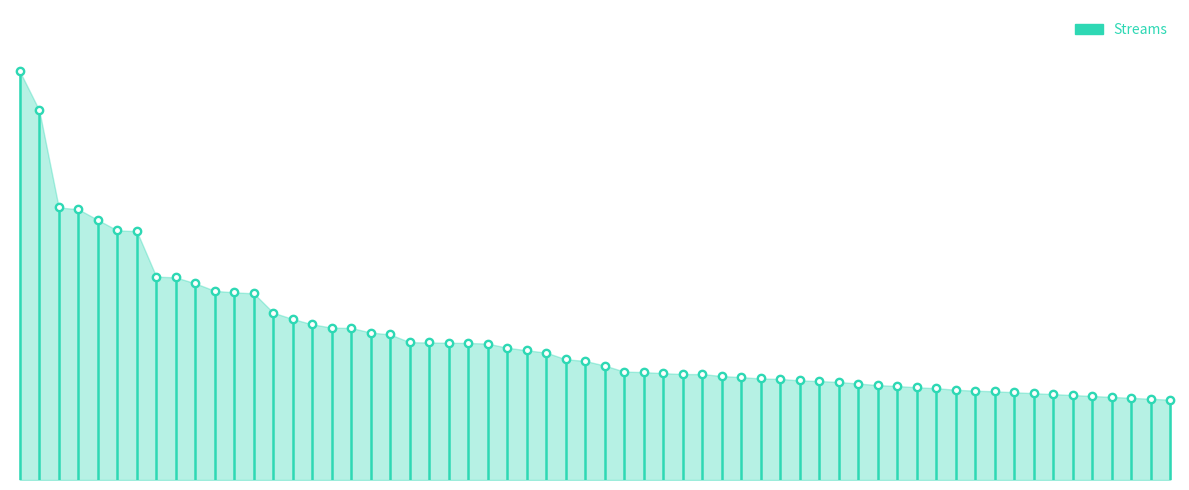

How many values are between 0 and 13134?

2